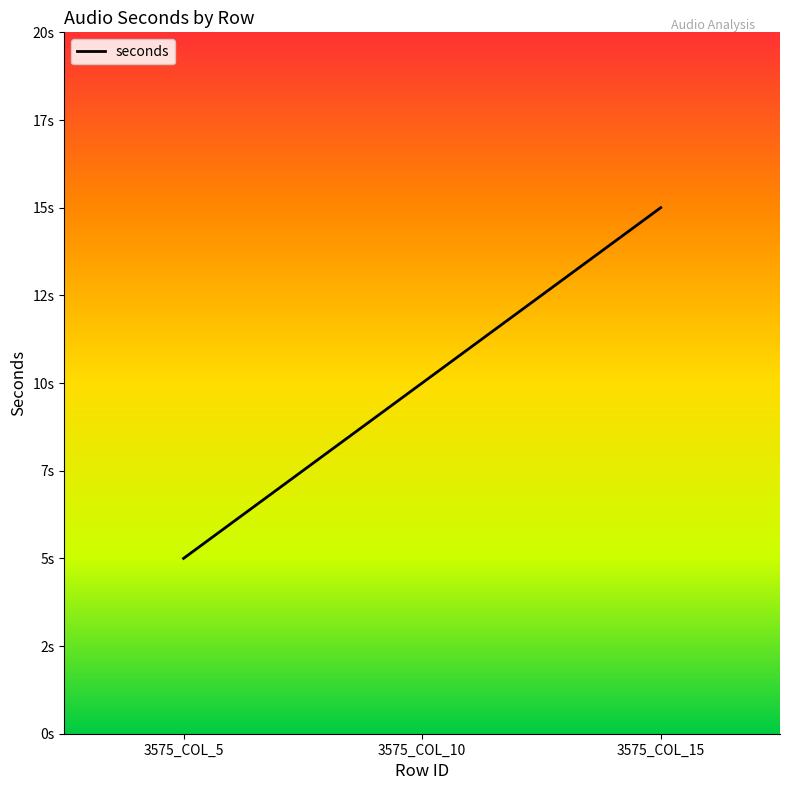

Does the chart have visible grid lines?

No